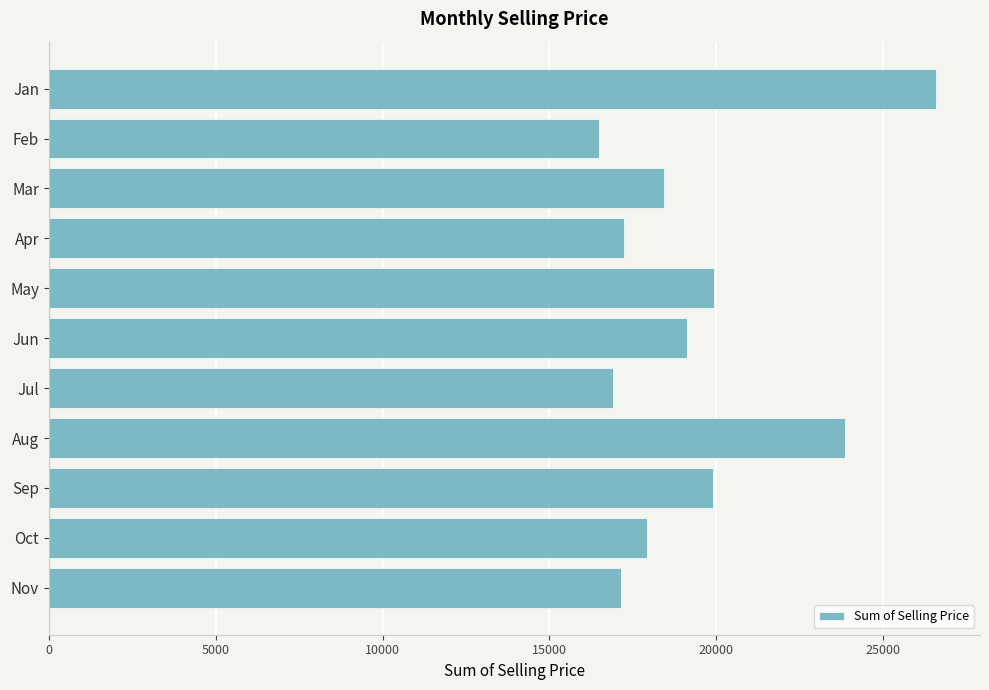

How many bars are there in total?

11